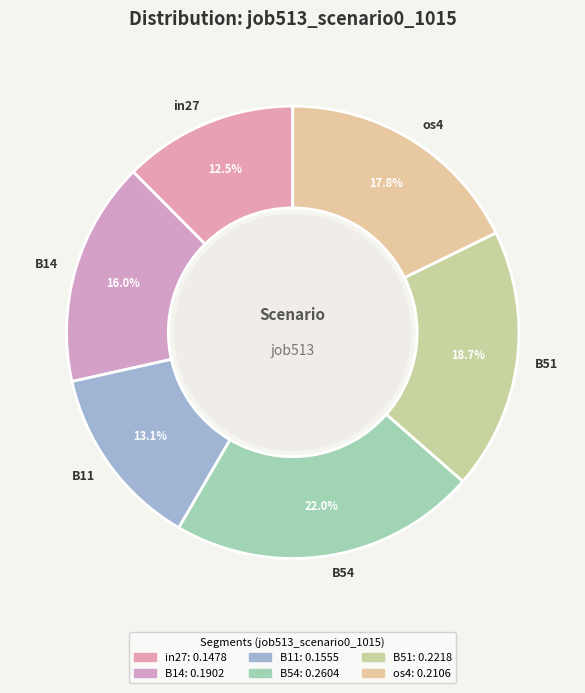

Which category has the smallest portion of the pie?

in27